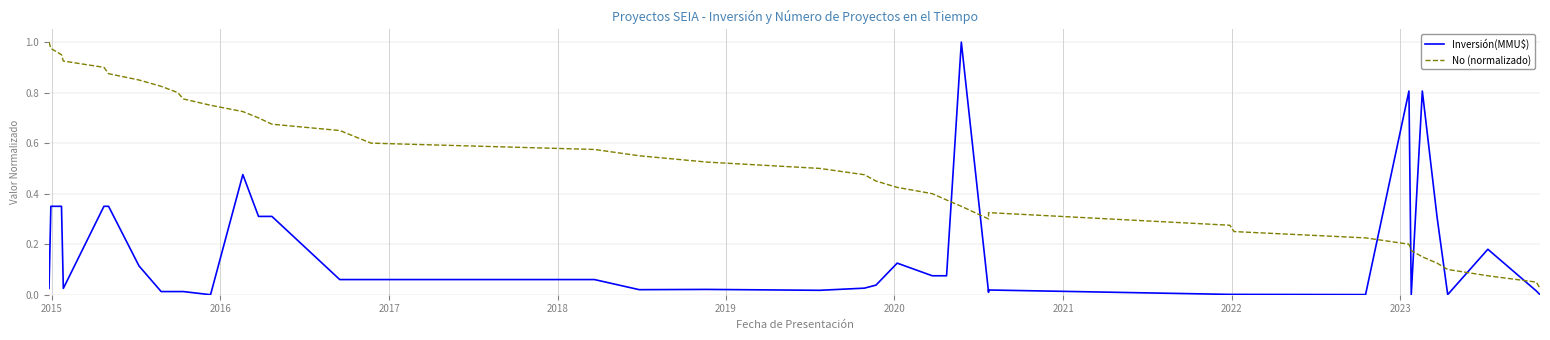

Does the chart have visible grid lines?

Yes